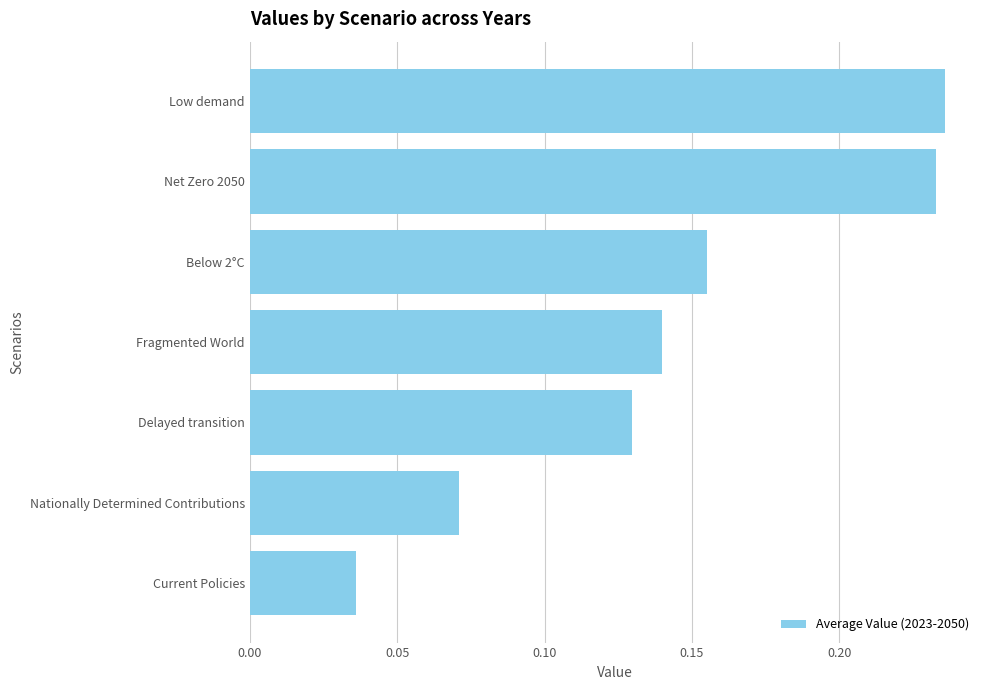

What is the sum of all values?

1.0